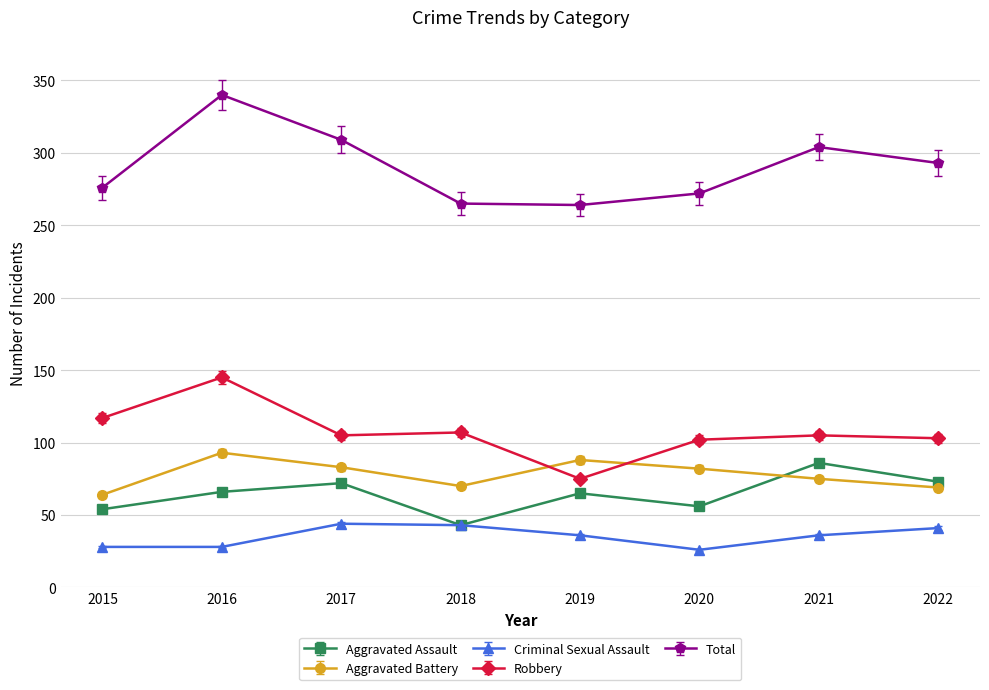

What is the value of the Criminal Sexual Assault point at the 6th from the left?

26